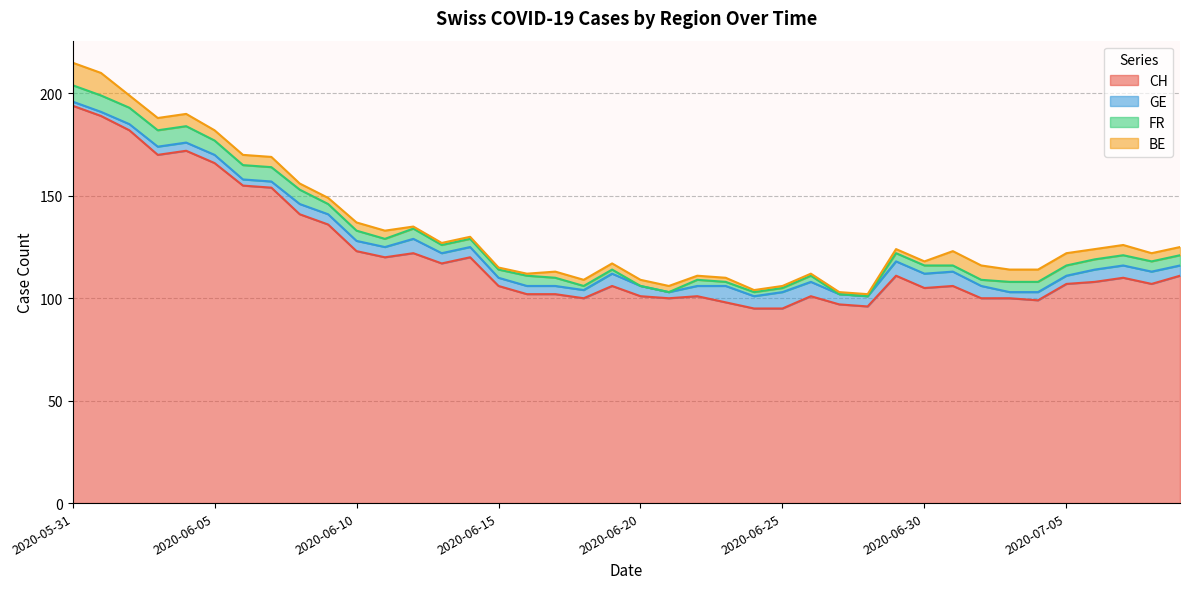

The GE series shows 5 at 2020-06-11. True or false?

True